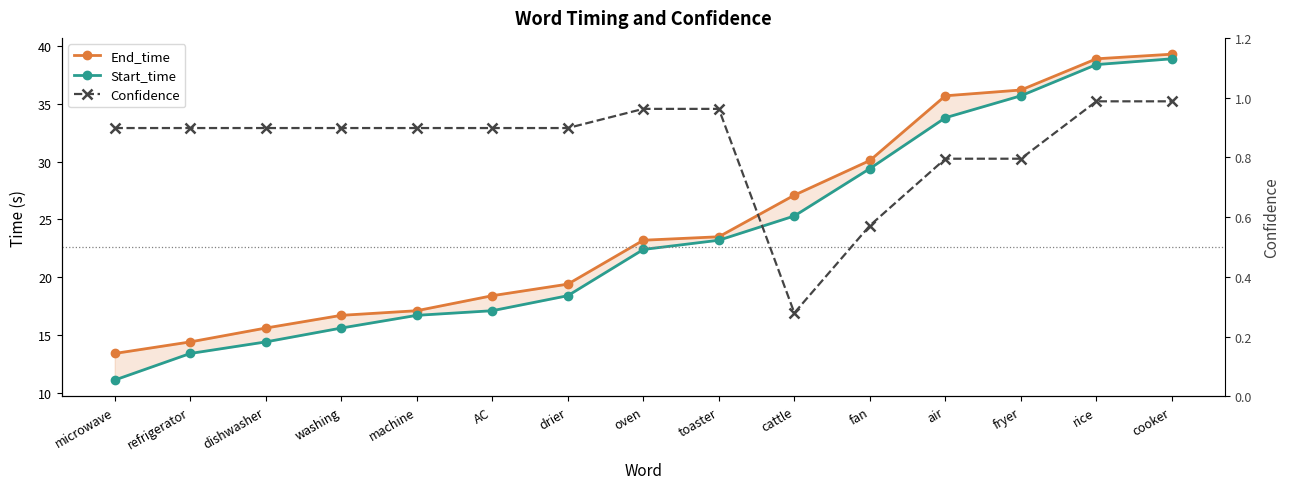

Which has a higher value, AC or fryer?

fryer